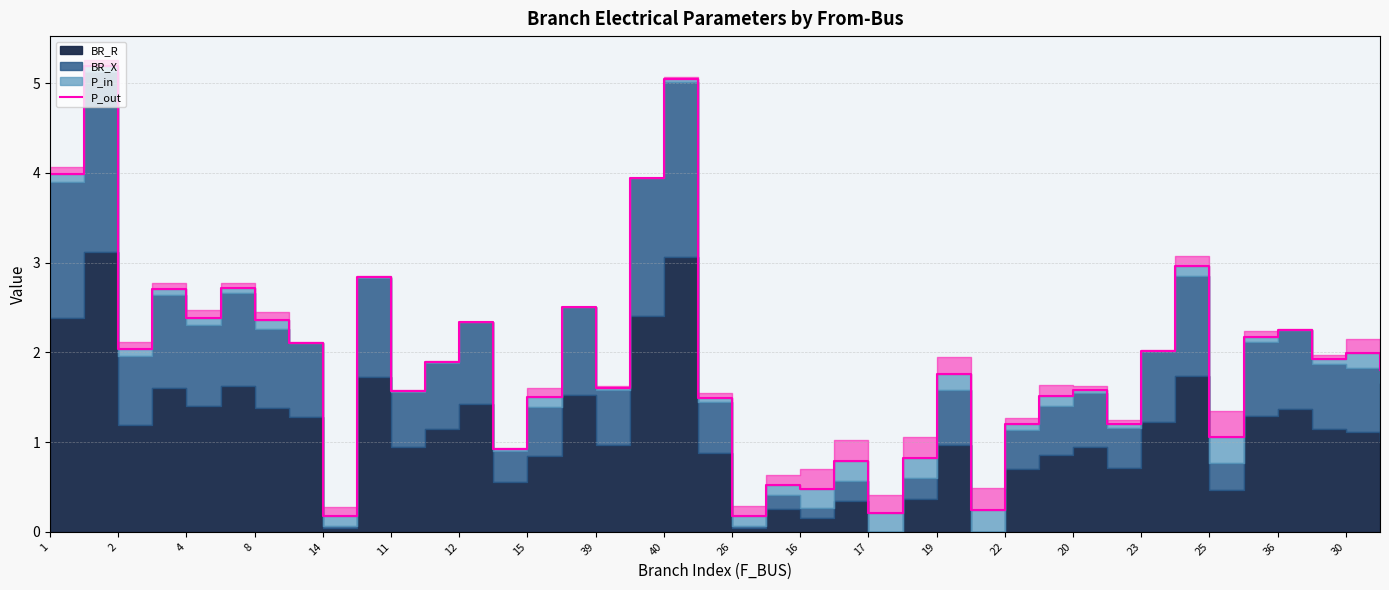

How many data points are less than 1?

9